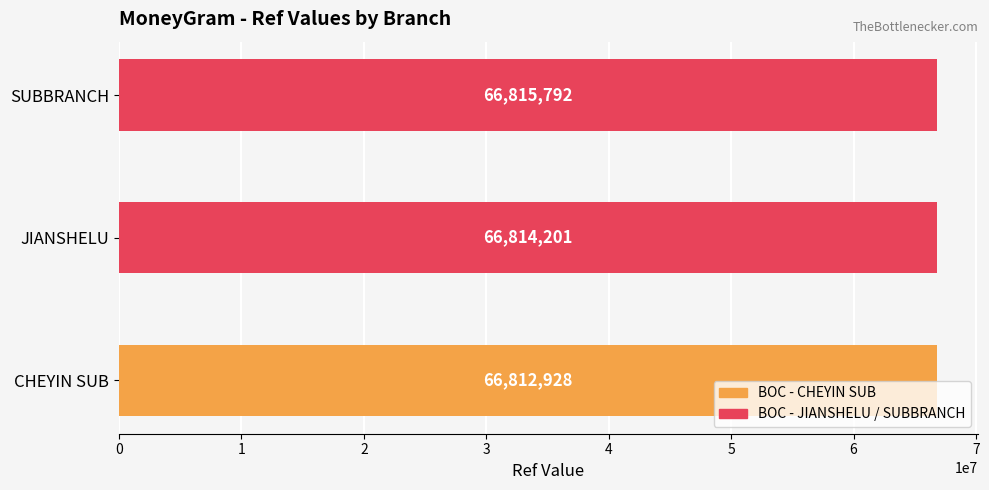

Where is the data nearest to the value 66814360?

JIANSHELU